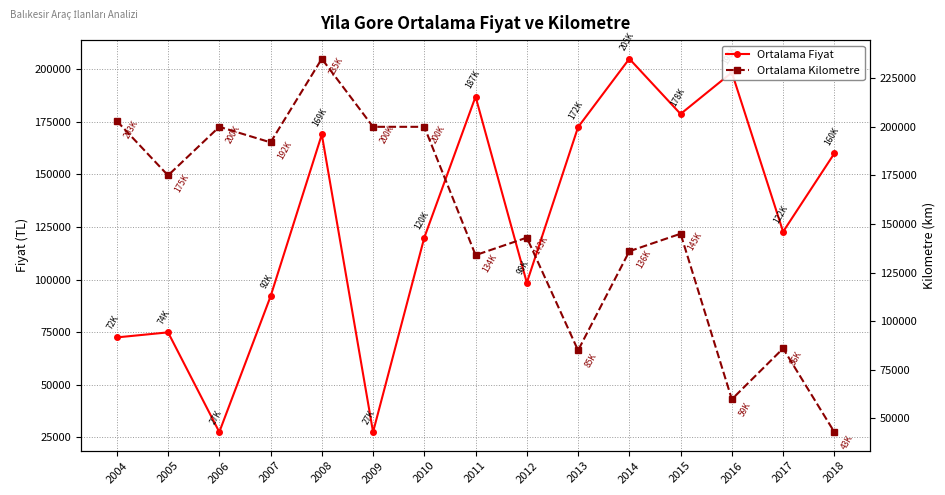

What value does the Ortalama Fiyat series have at 2016?

198500